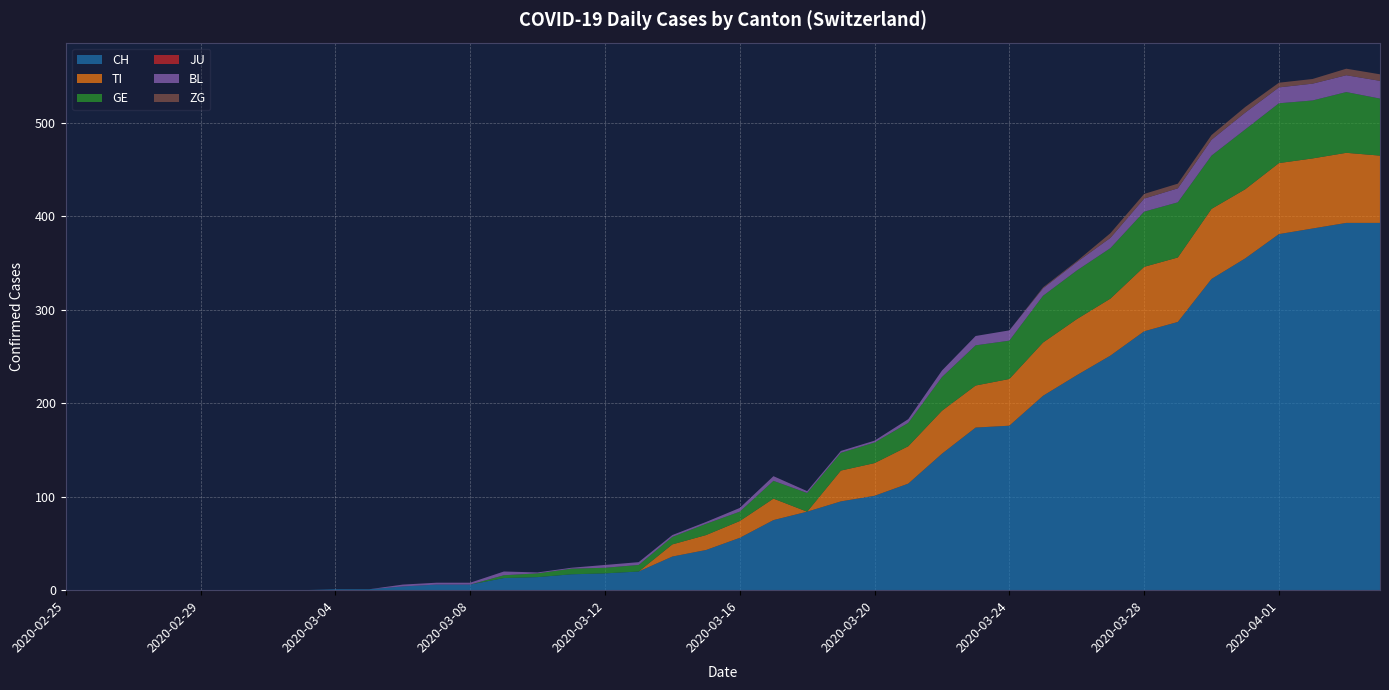

Reading left to right, list all the values displayed in this chart.

CH: 2020-02-25=0	2020-02-26=0	2020-02-27=0	2020-02-28=0	2020-02-29=0	2020-03-01=0	2020-03-02=0	2020-03-03=0	2020-03-04=1	2020-03-05=1	2020-03-06=4	2020-03-07=6	2020-03-08=6	2020-03-09=13	2020-03-10=14	2020-03-11=17	2020-03-12=18	2020-03-13=20	2020-03-14=36	2020-03-15=43	2020-03-16=56	2020-03-17=75	2020-03-18=84	2020-03-19=95	2020-03-20=101	2020-03-21=114	2020-03-22=146	2020-03-23=174	2020-03-24=176	2020-03-25=208	2020-03-26=230	2020-03-27=251	2020-03-28=277	2020-03-29=287	2020-03-30=333	2020-03-31=355	2020-04-01=381	2020-04-02=387	2020-04-03=393	2020-04-04=393
TI: 2020-02-25=0	2020-02-26=0	2020-02-27=0	2020-02-28=0	2020-02-29=0	2020-03-01=0	2020-03-02=0	2020-03-03=0	2020-03-04=0	2020-03-05=0	2020-03-06=0	2020-03-07=0	2020-03-08=0	2020-03-09=0	2020-03-10=0	2020-03-11=0	2020-03-12=0	2020-03-13=0	2020-03-14=13	2020-03-15=16	2020-03-16=18	2020-03-17=23	2020-03-18=0	2020-03-19=33	2020-03-20=35	2020-03-21=40	2020-03-22=46	2020-03-23=45	2020-03-24=50	2020-03-25=57	2020-03-26=60	2020-03-27=61	2020-03-28=69	2020-03-29=69	2020-03-30=75	2020-03-31=74	2020-04-01=76	2020-04-02=75	2020-04-03=75	2020-04-04=72
GE: 2020-02-25=0	2020-02-26=0	2020-02-27=0	2020-02-28=0	2020-02-29=0	2020-03-01=0	2020-03-02=0	2020-03-03=0	2020-03-04=0	2020-03-05=0	2020-03-06=0	2020-03-07=0	2020-03-08=0	2020-03-09=3	2020-03-10=4	2020-03-11=6	2020-03-12=6	2020-03-13=7	2020-03-14=8	2020-03-15=12	2020-03-16=10	2020-03-17=19	2020-03-18=20	2020-03-19=19	2020-03-20=22	2020-03-21=25	2020-03-22=36	2020-03-23=43	2020-03-24=41	2020-03-25=50	2020-03-26=52	2020-03-27=54	2020-03-28=59	2020-03-29=59	2020-03-30=57	2020-03-31=64	2020-04-01=64	2020-04-02=62	2020-04-03=65	2020-04-04=61
JU: 2020-02-25=0	2020-02-26=0	2020-02-27=0	2020-02-28=0	2020-02-29=0	2020-03-01=0	2020-03-02=0	2020-03-03=0	2020-03-04=0	2020-03-05=0	2020-03-06=0	2020-03-07=0	2020-03-08=0	2020-03-09=0	2020-03-10=0	2020-03-11=0	2020-03-12=0	2020-03-13=0	2020-03-14=0	2020-03-15=0	2020-03-16=0	2020-03-17=0	2020-03-18=0	2020-03-19=0	2020-03-20=0	2020-03-21=0	2020-03-22=0	2020-03-23=0	2020-03-24=0	2020-03-25=0	2020-03-26=0	2020-03-27=0	2020-03-28=0	2020-03-29=0	2020-03-30=0	2020-03-31=0	2020-04-01=0	2020-04-02=0	2020-04-03=0	2020-04-04=0
BL: 2020-02-25=0	2020-02-26=0	2020-02-27=0	2020-02-28=0	2020-02-29=0	2020-03-01=0	2020-03-02=0	2020-03-03=0	2020-03-04=0	2020-03-05=0	2020-03-06=2	2020-03-07=2	2020-03-08=2	2020-03-09=4	2020-03-10=1	2020-03-11=1	2020-03-12=3	2020-03-13=3	2020-03-14=2	2020-03-15=2	2020-03-16=4	2020-03-17=5	2020-03-18=2	2020-03-19=2	2020-03-20=2	2020-03-21=4	2020-03-22=7	2020-03-23=10	2020-03-24=11	2020-03-25=8	2020-03-26=9	2020-03-27=11	2020-03-28=14	2020-03-29=15	2020-03-30=17	2020-03-31=18	2020-04-01=17	2020-04-02=18	2020-04-03=18	2020-04-04=19
ZG: 2020-02-25=0	2020-02-26=0	2020-02-27=0	2020-02-28=0	2020-02-29=0	2020-03-01=0	2020-03-02=0	2020-03-03=0	2020-03-04=0	2020-03-05=0	2020-03-06=0	2020-03-07=0	2020-03-08=0	2020-03-09=0	2020-03-10=0	2020-03-11=0	2020-03-12=0	2020-03-13=0	2020-03-14=0	2020-03-15=0	2020-03-16=0	2020-03-17=0	2020-03-18=0	2020-03-19=0	2020-03-20=0	2020-03-21=0	2020-03-22=0	2020-03-23=0	2020-03-24=0	2020-03-25=1	2020-03-26=1	2020-03-27=5	2020-03-28=5	2020-03-29=5	2020-03-30=5	2020-03-31=6	2020-04-01=5	2020-04-02=5	2020-04-03=7	2020-04-04=7